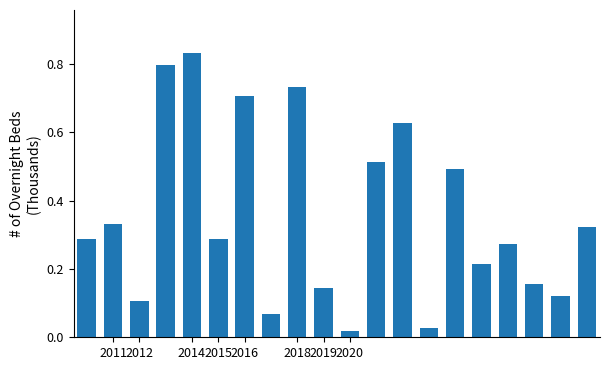

What is the average value?

0.4